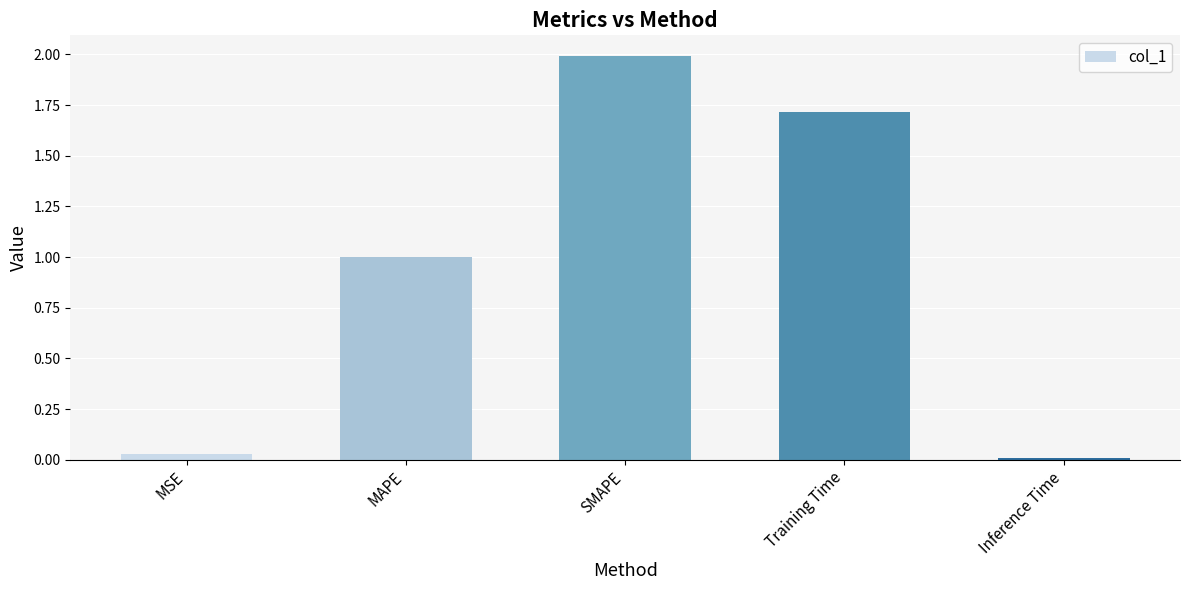

List the labels in order of value, smallest first.

Inference Time, MSE, MAPE, Training Time, SMAPE